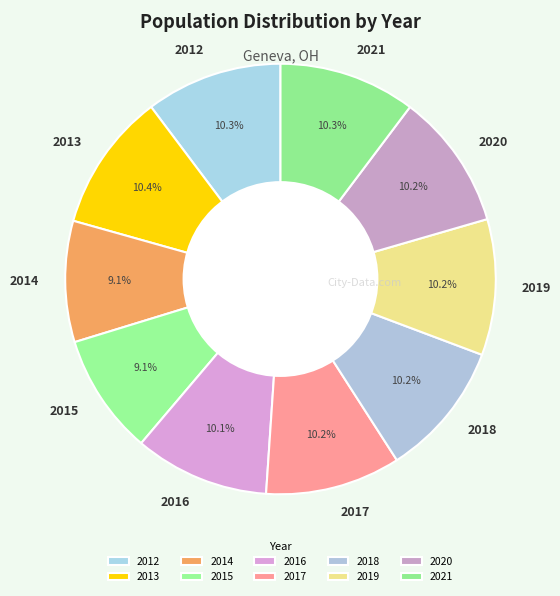

To the nearest percent, what is the difference between the largest and smallest slice percentages?

1%